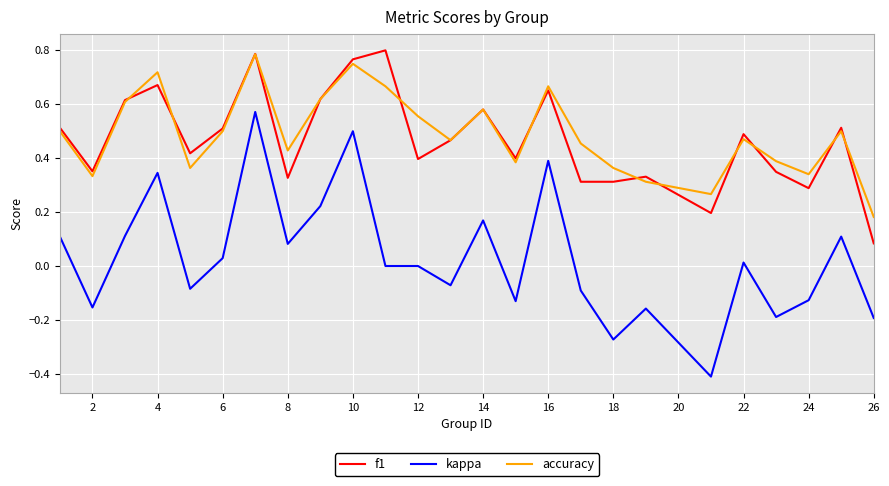

What is the lowest value of the kappa series?

-0.4